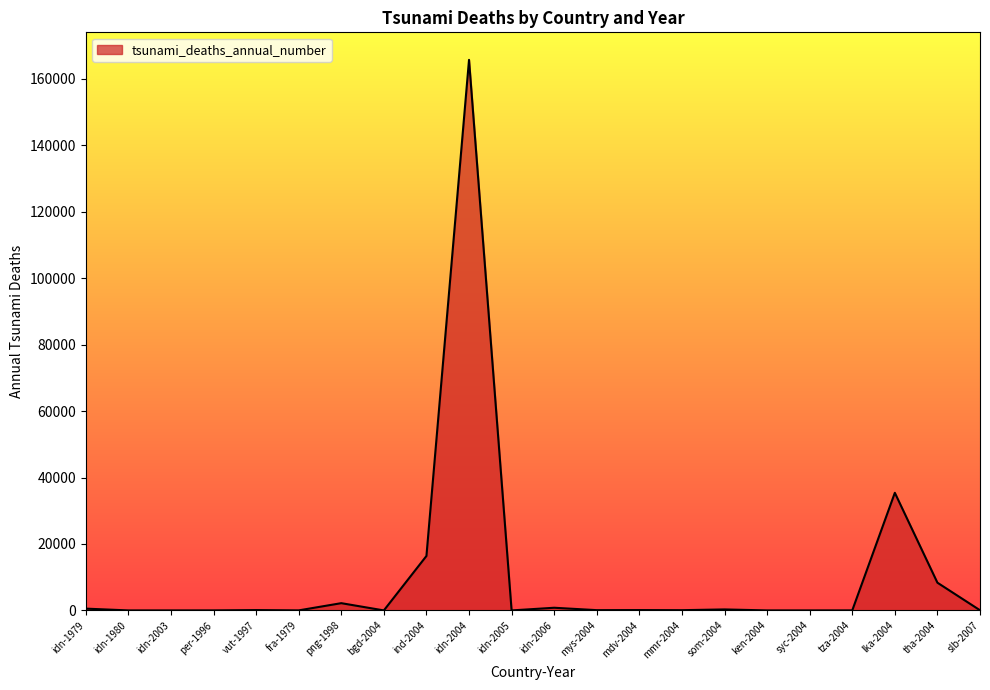

The value at syc-2004 is 3. True or false?

True